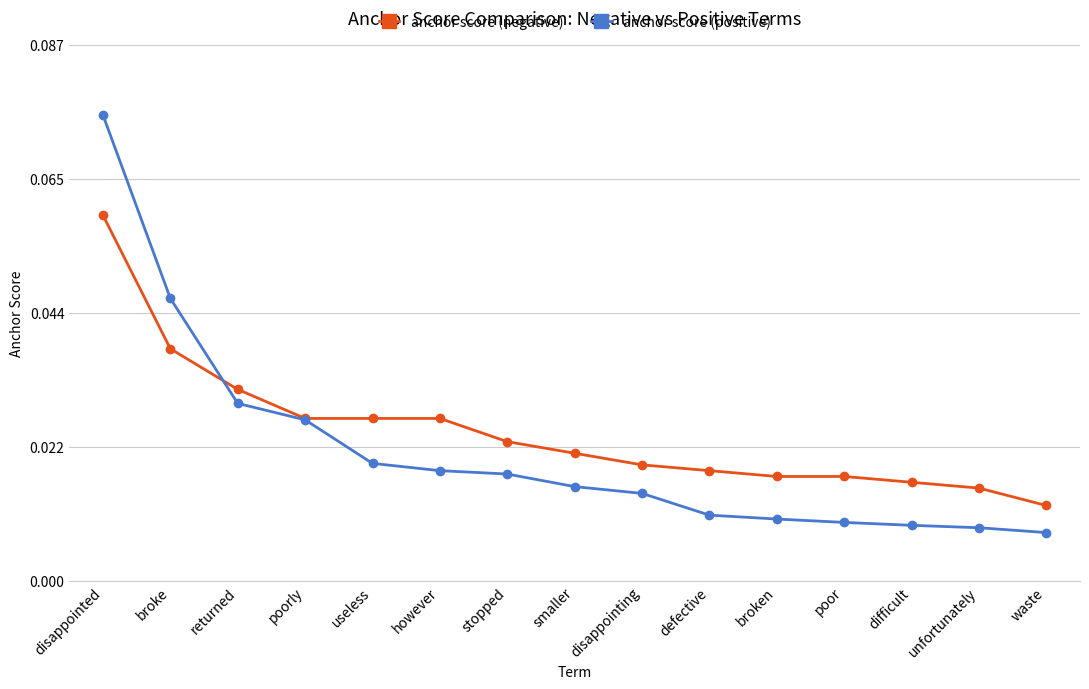

Between disappointed and stopped, which series saw the biggest shift?

anchor score (positive)